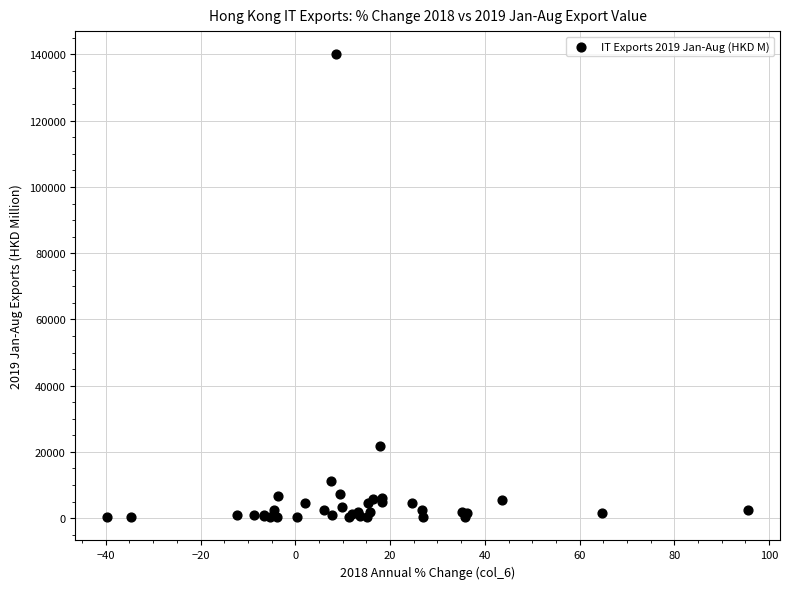

What Y value in the scatter plot is closest to 70157?

21830.3